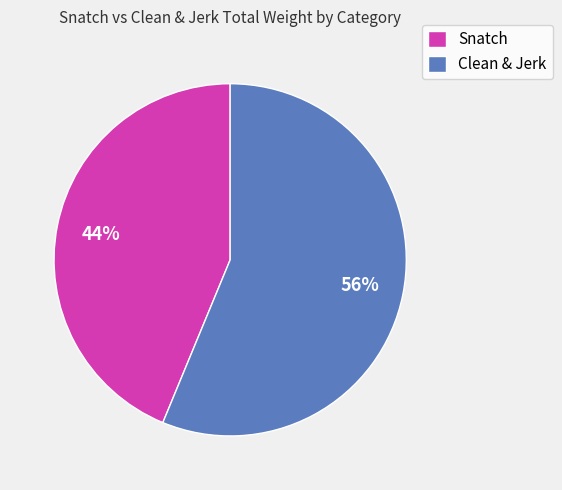

Rank the categories by value from lowest to highest.

Snatch, Clean & Jerk